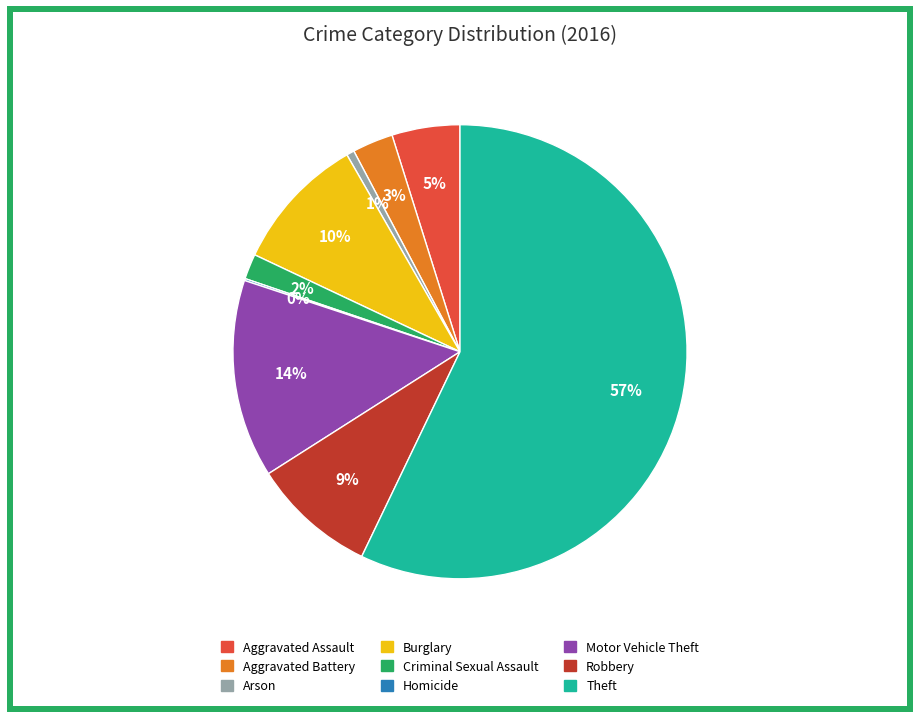

What is the majority slice?

Theft